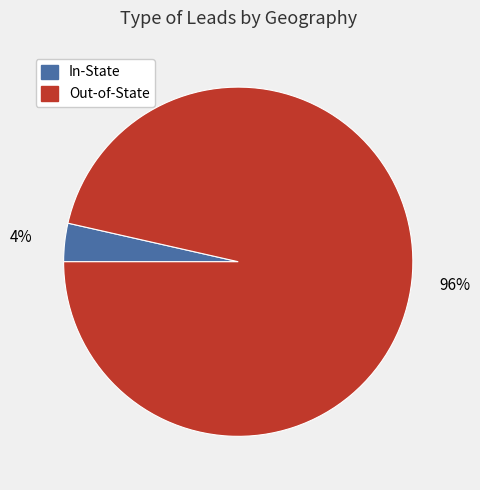

Which has a higher value, Out-of-State or In-State?

Out-of-State